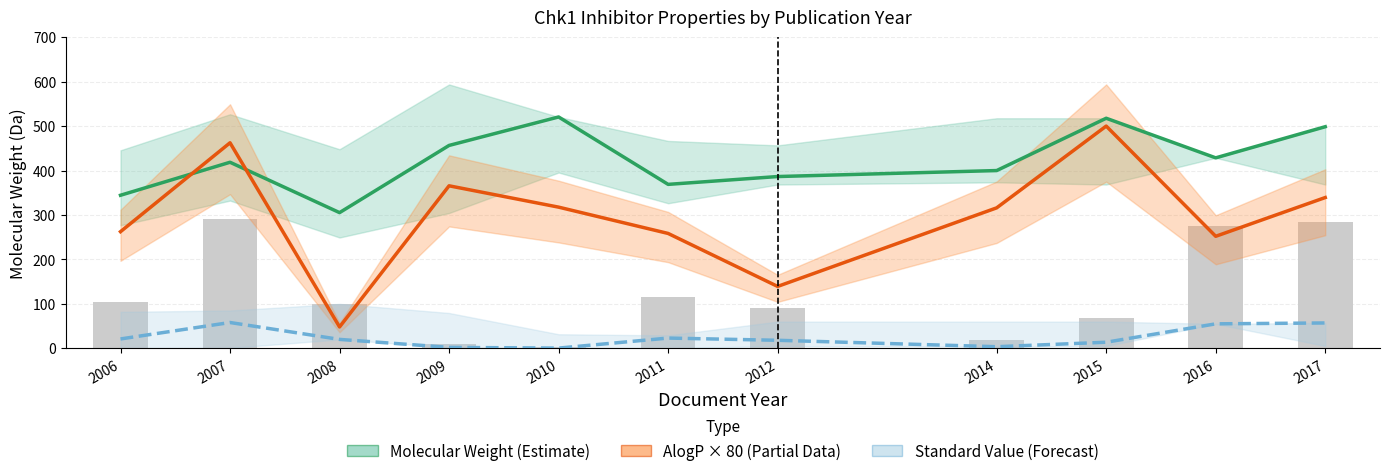

Which label corresponds to the smallest value in the chart?

2010